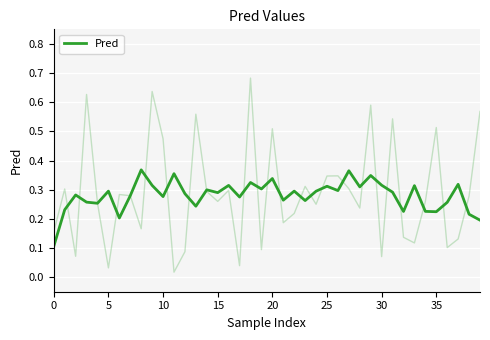

Count the number of data series in this chart.

1